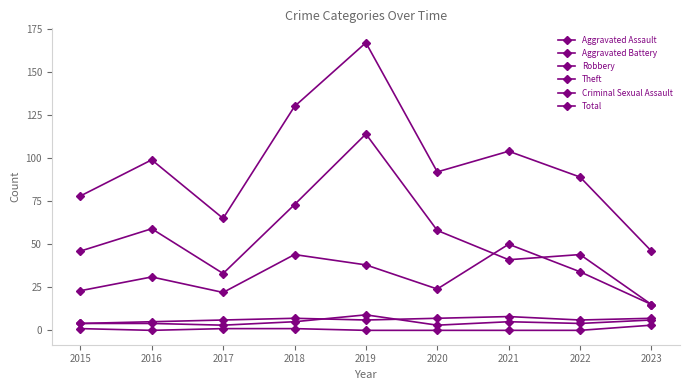

What is the value of the Theft point at the 7th from the left?

41